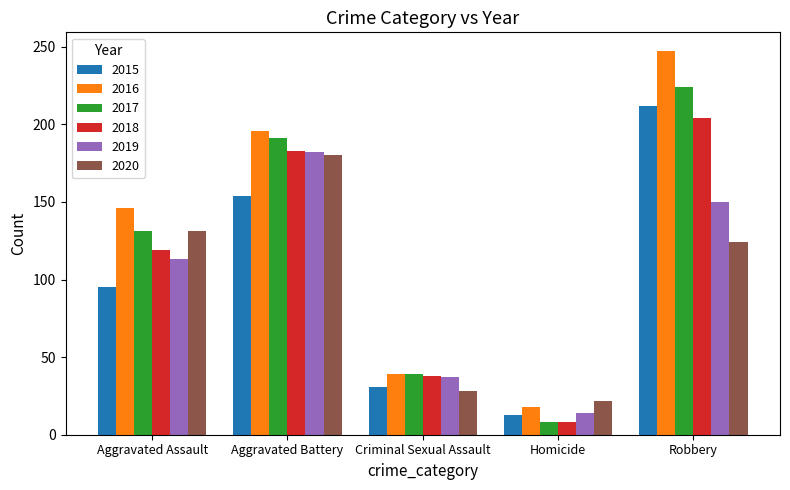

What is the difference between the maximum and minimum values in the 2018 series?

196